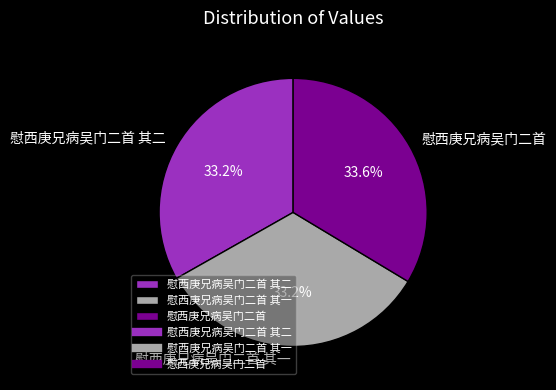

How much of the chart is everything except 慰西庚兄病吴门二首 其一?

66.8%